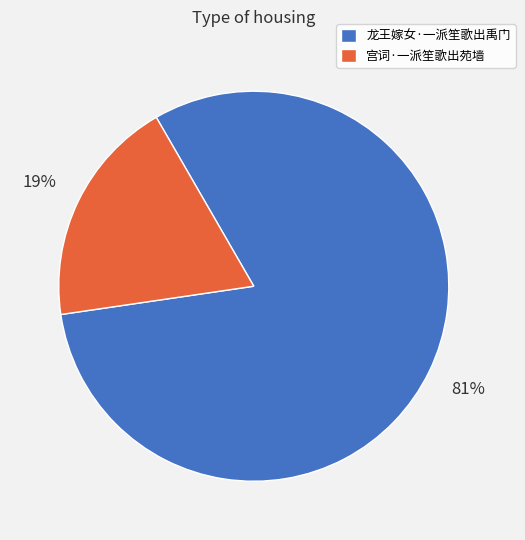

Which category has the biggest portion of the pie?

龙王嫁女·一派笙歌出禹门